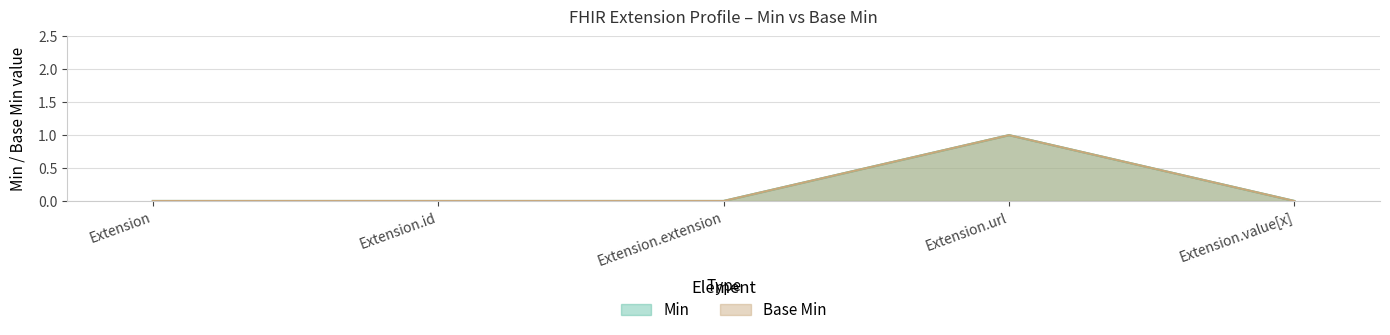

What position from the right is Extension.id?

4